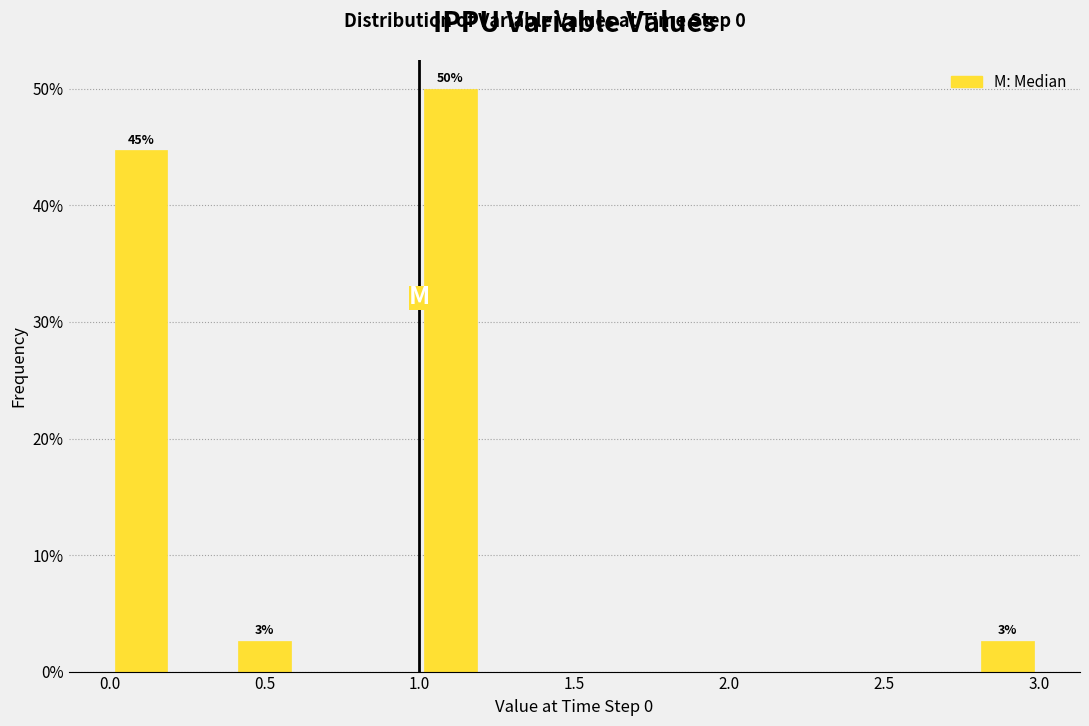

Which range on the x-axis has the tallest bar?

1.0 to 1.2